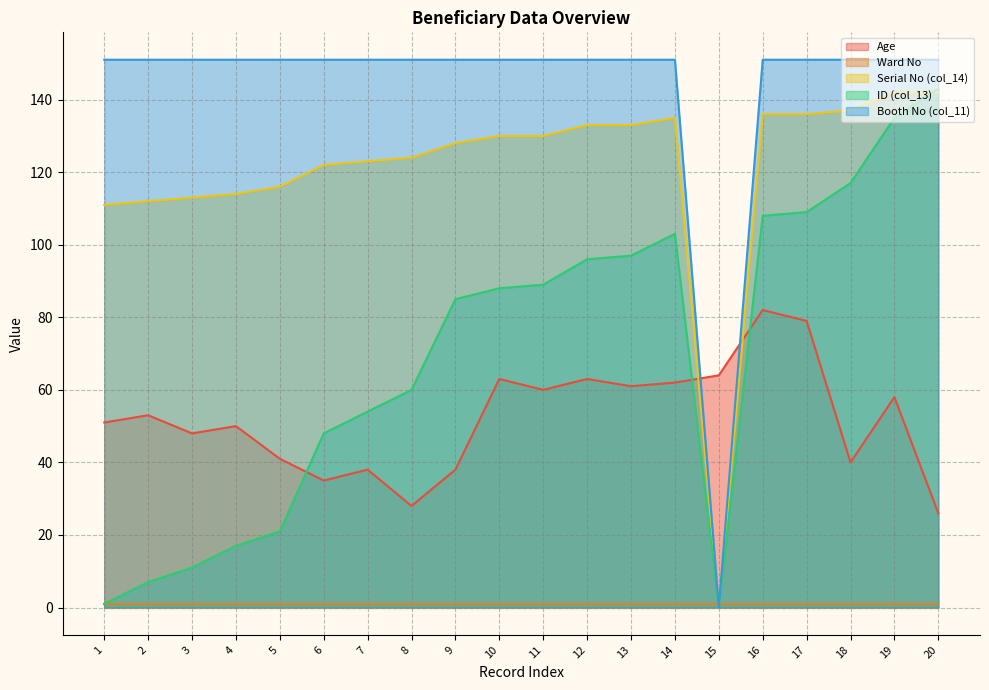

What is the average value of the Serial No (col_14) series?

121